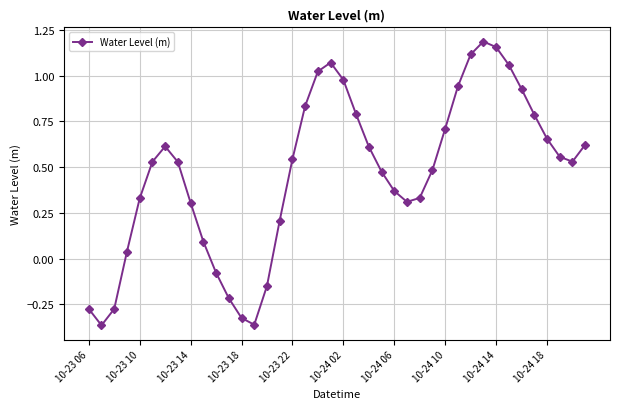

True or false: there are more than 0 points higher than both neighbors.

True